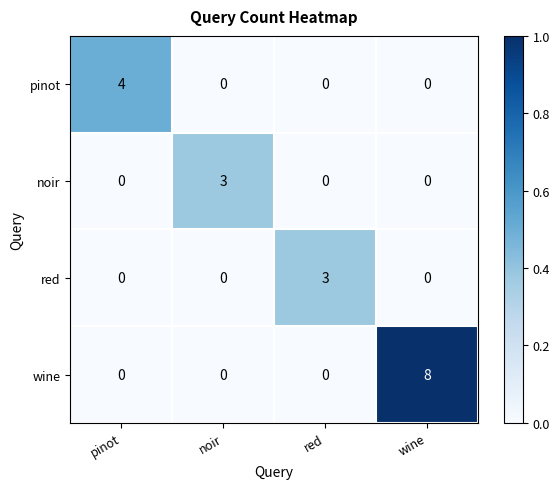

Reading left to right, what are all the values shown in this chart?

pinot: pinot=4	noir=0	red=0	wine=0
noir: pinot=0	noir=3	red=0	wine=0
red: pinot=0	noir=0	red=3	wine=0
wine: pinot=0	noir=0	red=0	wine=8